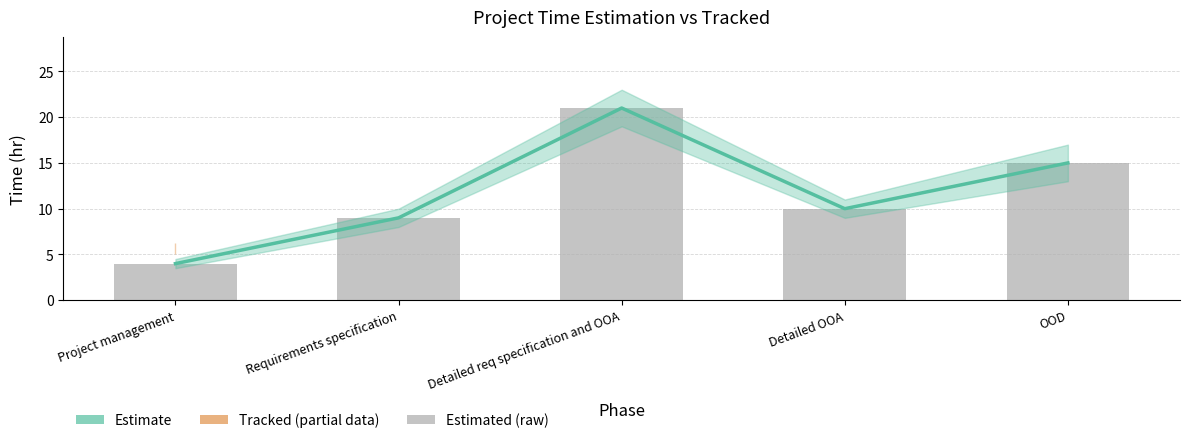

What is the label of the 3rd bar from the right?

Detailed req specification and OOA